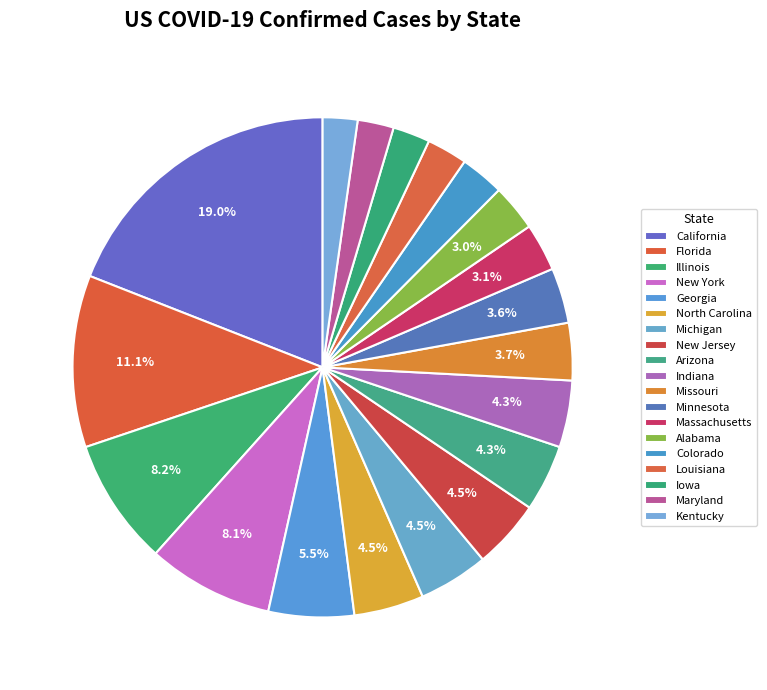

To the nearest percent, what percentage of the pie is New Jersey?

4%